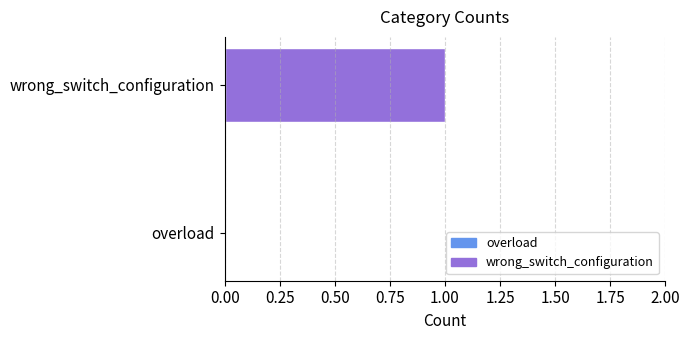

Reading bottom to top, what are all the values shown in this chart?

overload=0	wrong_switch_configuration=1